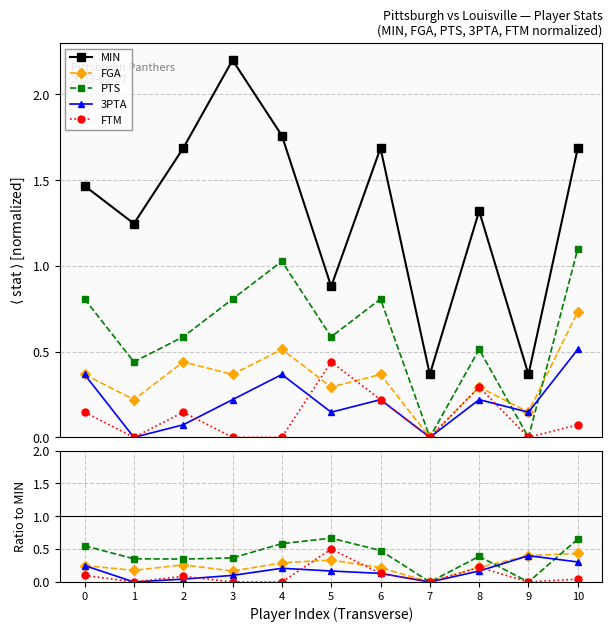

Reading left to right, list all the values displayed in this chart.

MIN: 0=1.5	1=1.2	2=1.7	3=2.2	4=1.8	5=0.9	6=1.7	7=0.4	8=1.3	9=0.4	10=1.7
FGA: 0=0.2	1=0.2	2=0.3	3=0.2	4=0.3	5=0.3	6=0.2	7=0.0	8=0.2	9=0.4	10=0.4
PTS: 0=0.6	1=0.4	2=0.3	3=0.4	4=0.6	5=0.7	6=0.5	7=0.0	8=0.4	9=0.0	10=0.7
3PTA: 0=0.2	1=0.0	2=0.0	3=0.1	4=0.2	5=0.2	6=0.1	7=0.0	8=0.2	9=0.4	10=0.3
FTM: 0=0.1	1=0.0	2=0.1	3=0.0	4=0.0	5=0.5	6=0.1	7=0.0	8=0.2	9=0.0	10=0.0